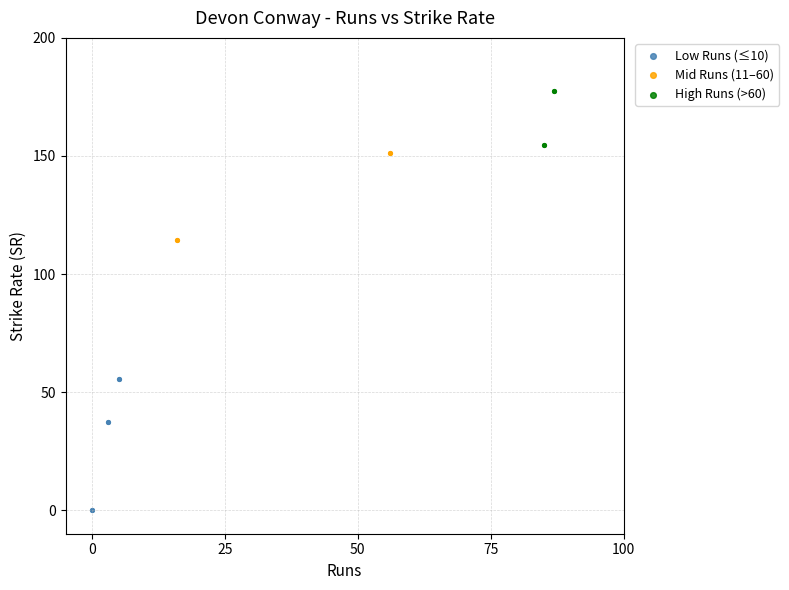

Which series has the largest Y range (max minus min)?

Low Runs (≤10)